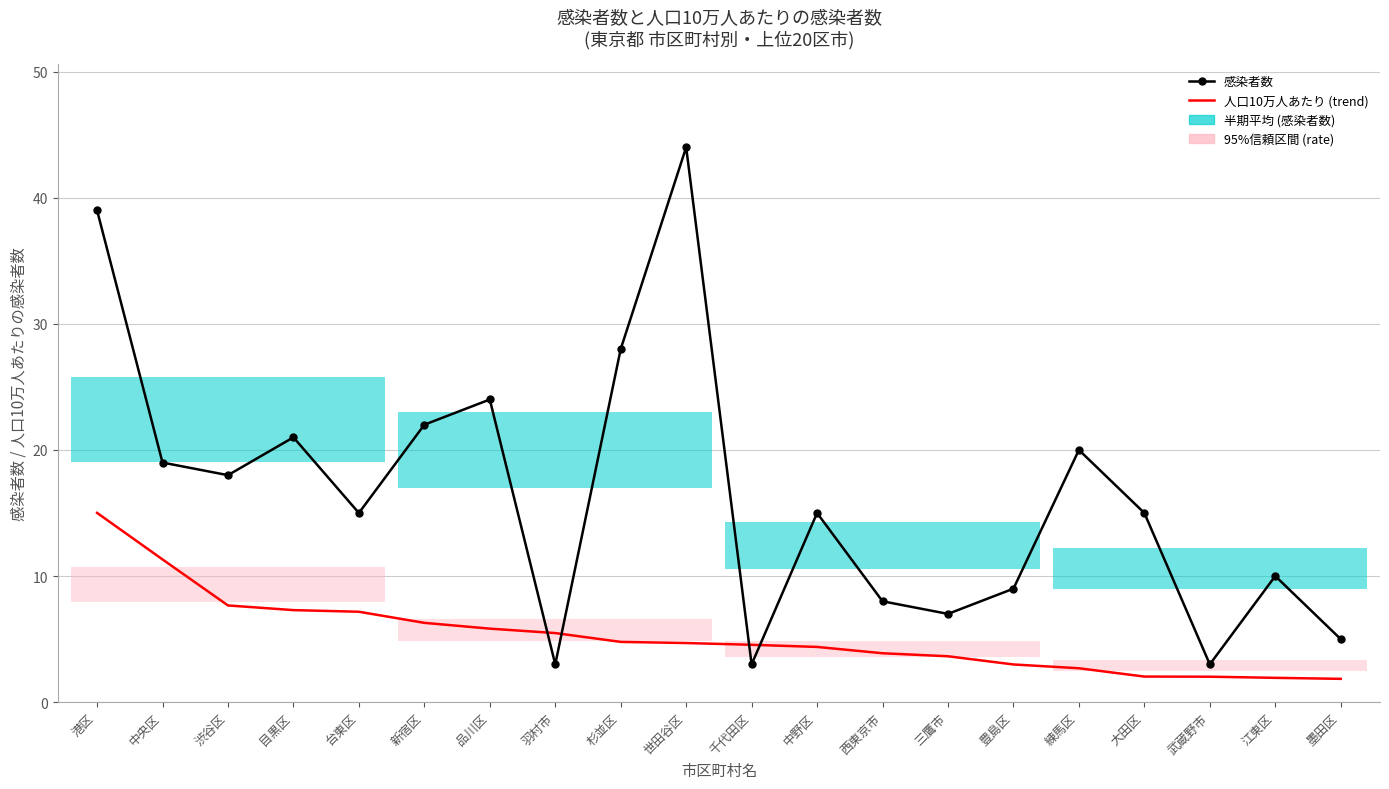

At which label does 人口10万人あたりの感染者数 (trend) reach its peak?

港区